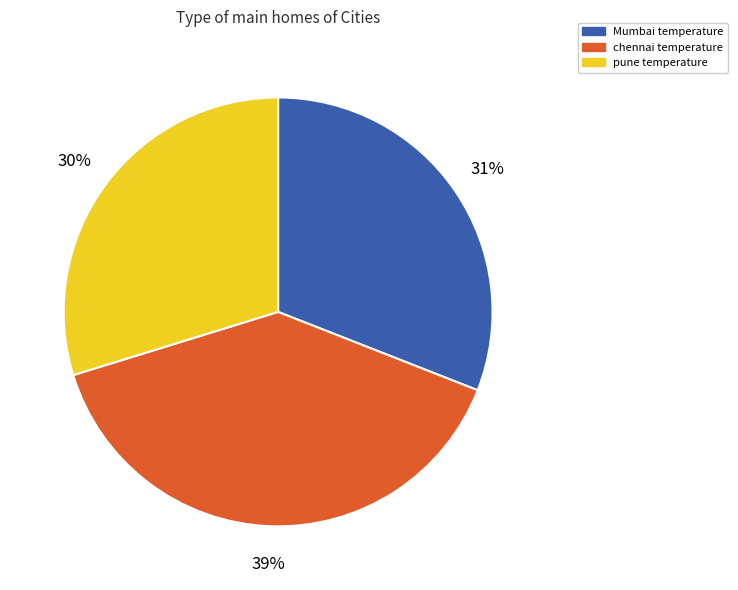

Rank the categories by value from lowest to highest.

pune temperature, Mumbai temperature, chennai temperature